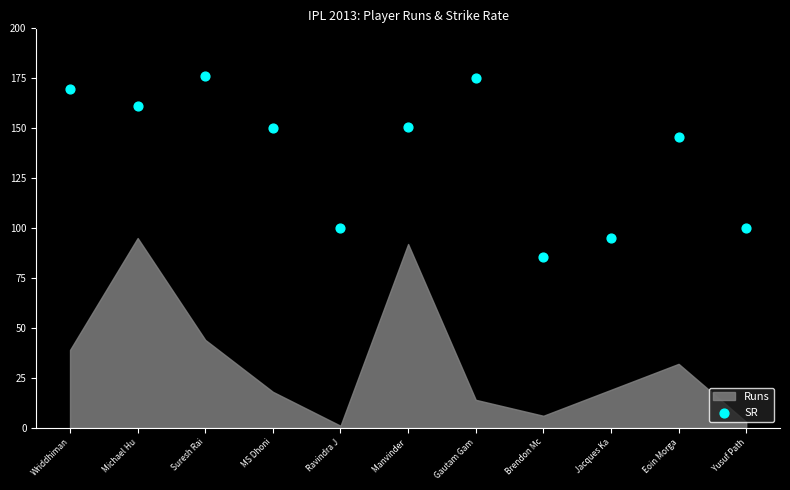

What is the range of Y values (max minus min)?

90.3